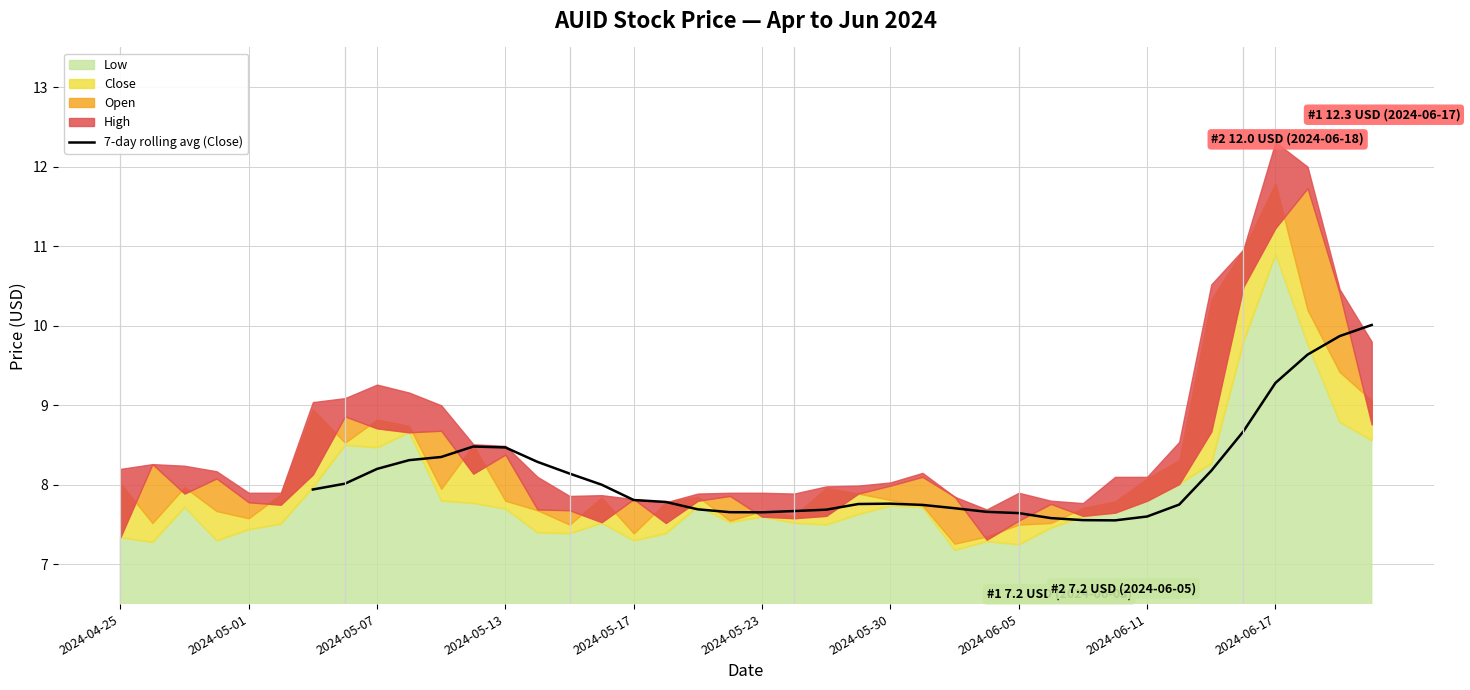

The 7-day rolling avg (Close) series shows 11.9 at 2024-05-23. True or false?

False